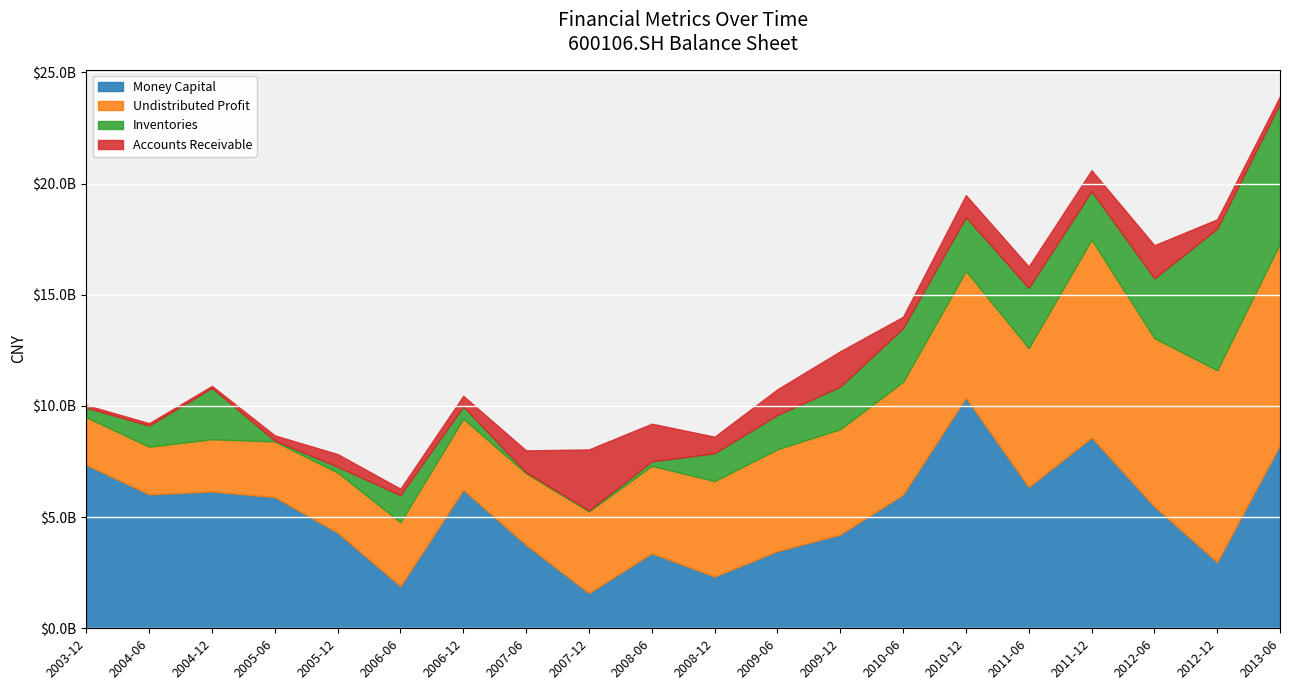

What are all the series names shown in the legend?

Money Capital, Undistributed Profit, Inventories, Accounts Receivable